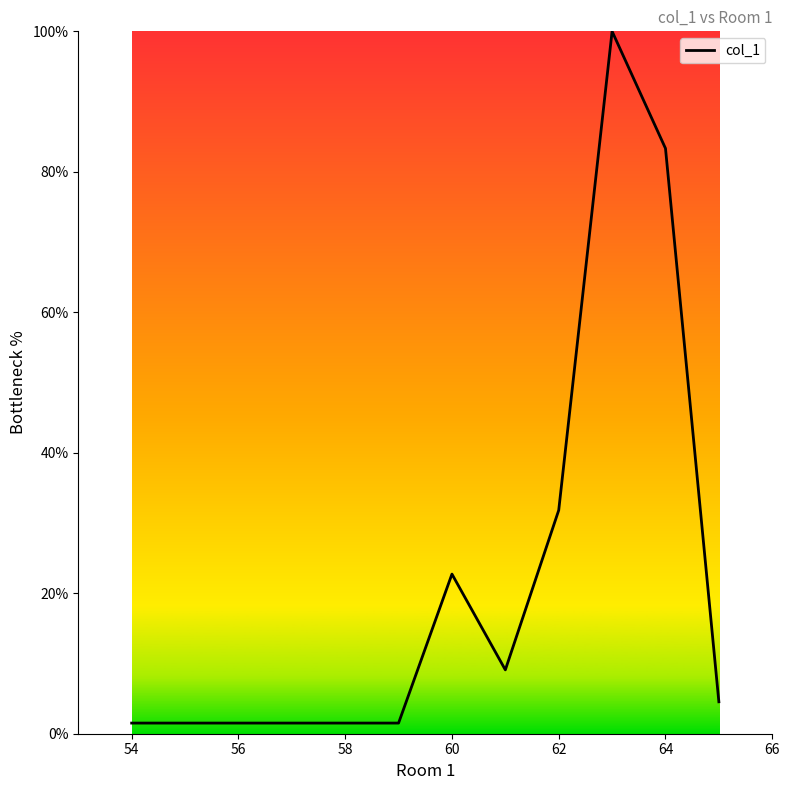

What is the difference between the maximum and minimum values?

98.5